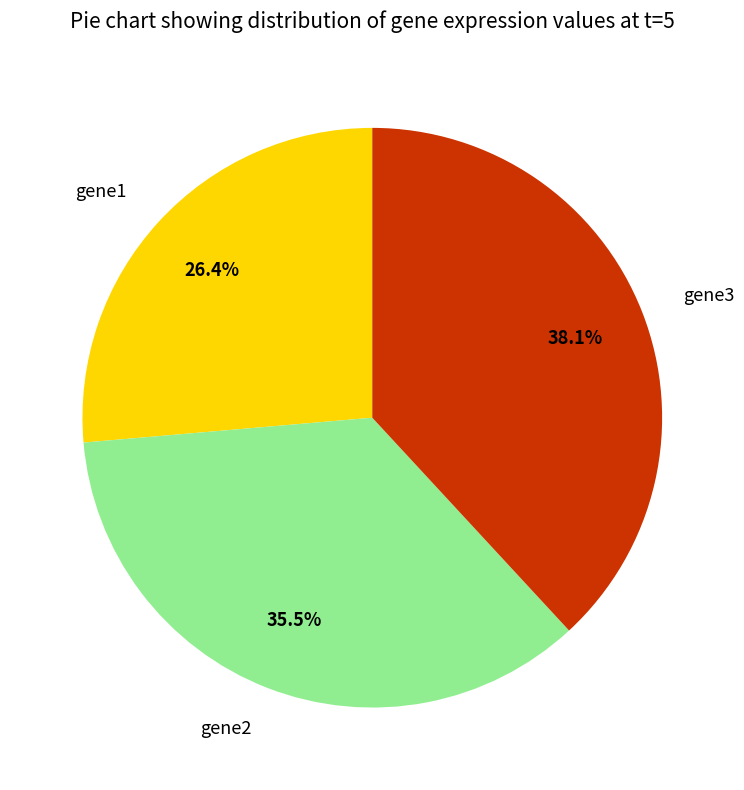

Which has a higher value, gene2 or gene3?

gene3